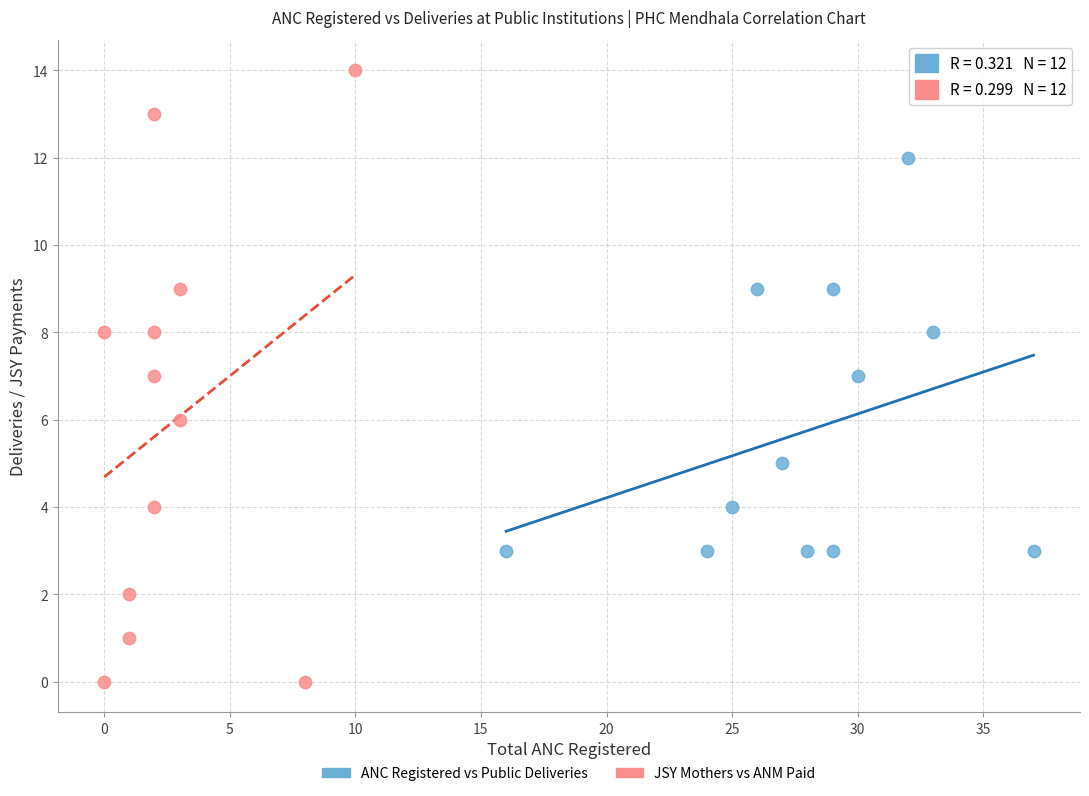

Which series contains the lowest Y value?

JSY Mothers vs ANM Paid